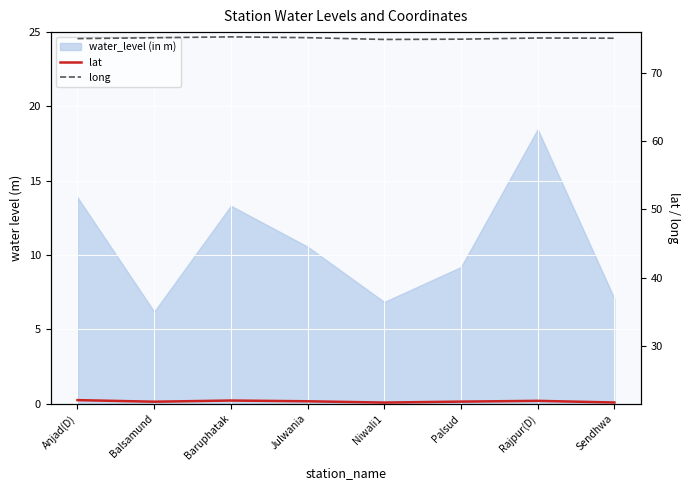

What is the difference between the second highest and second lowest values in the long series?

0.2